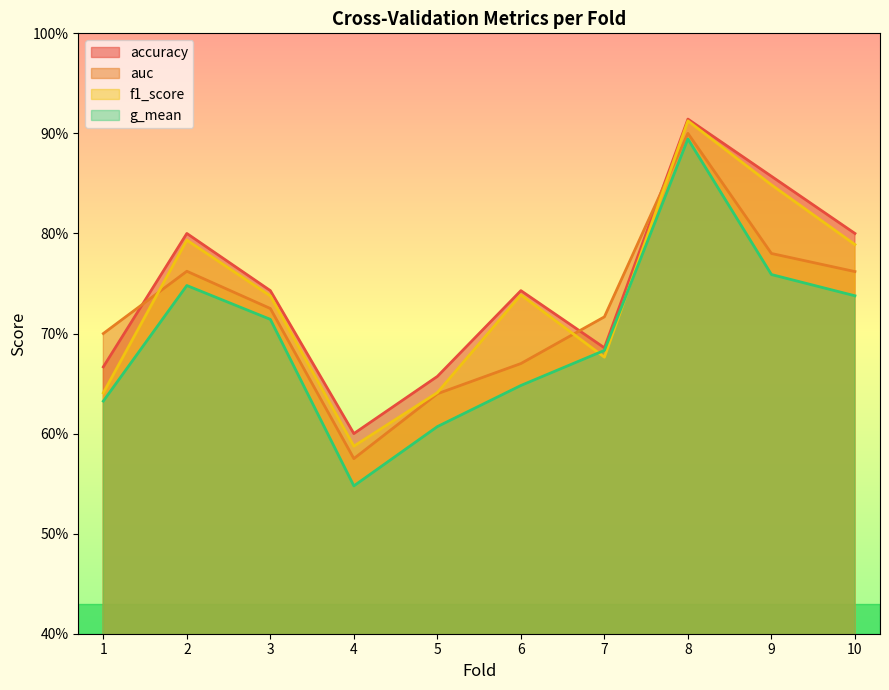

Reading right to left, list all the values displayed in this chart.

accuracy: 0.8	0.9	0.9	0.7	0.7	0.7	0.6	0.7	0.8	0.7
auc: 0.8	0.8	0.9	0.7	0.7	0.6	0.6	0.7	0.8	0.7
f1_score: 0.8	0.8	0.9	0.7	0.7	0.6	0.6	0.7	0.8	0.6
g_mean: 0.7	0.8	0.9	0.7	0.6	0.6	0.5	0.7	0.7	0.6